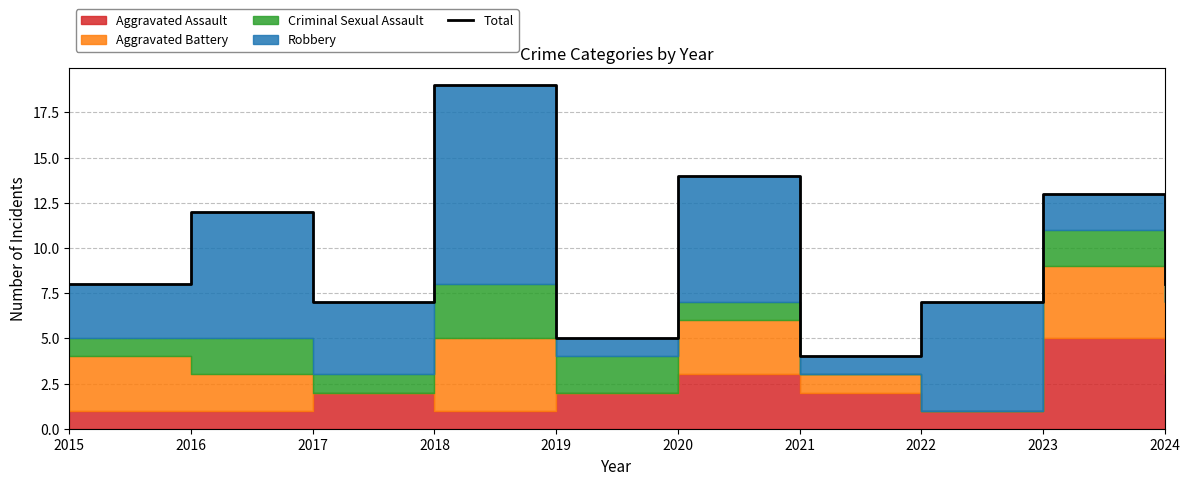

Reading left to right, list all the values displayed in this chart.

2015=8	2016=12	2017=7	2018=19	2019=5	2020=14	2021=4	2022=7	2023=13	2024=8